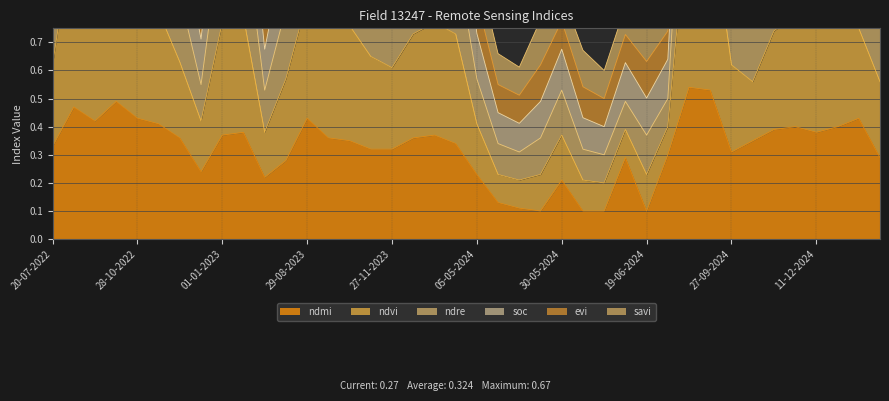

Which series changed the most between 23-09-2022 and 27-09-2024?

ndvi